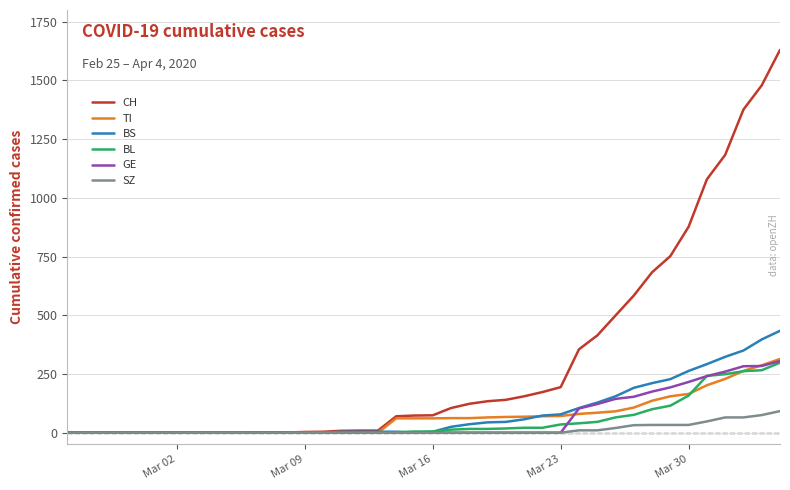

What is the greatest value displayed?

1630